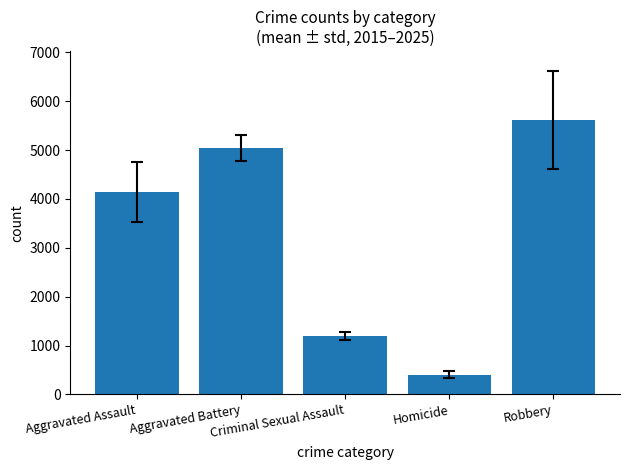

What position from the right is Aggravated Assault?

5